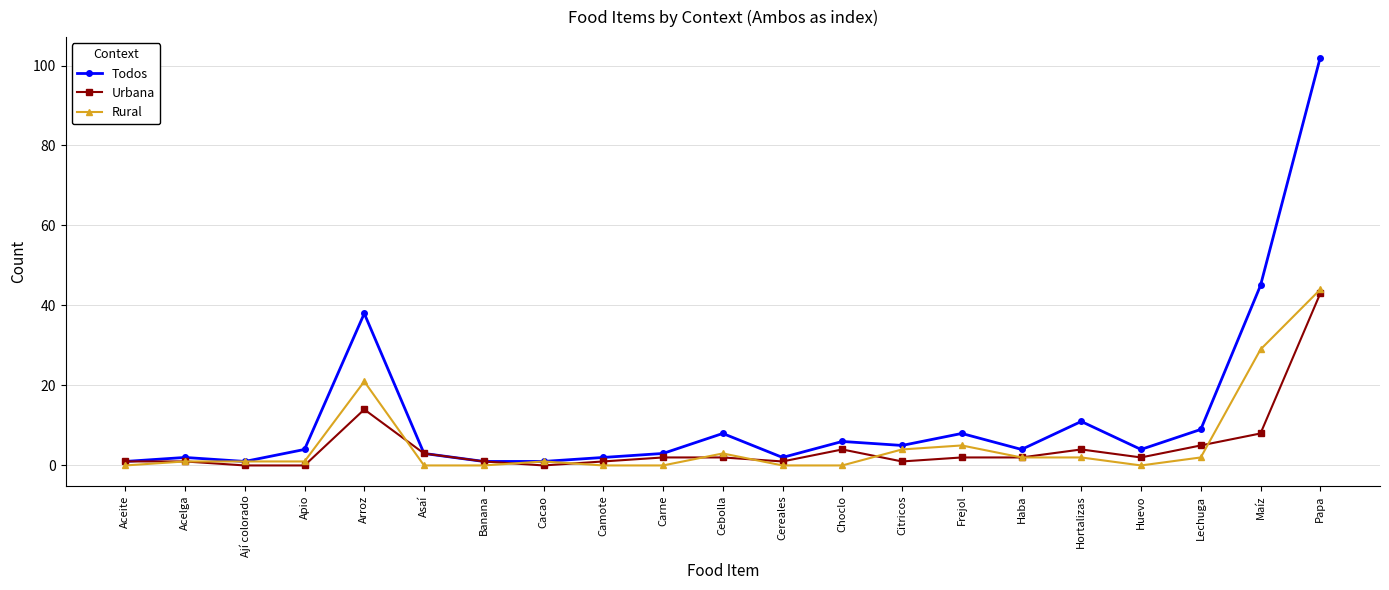

What is the maximum value for Todos?

102